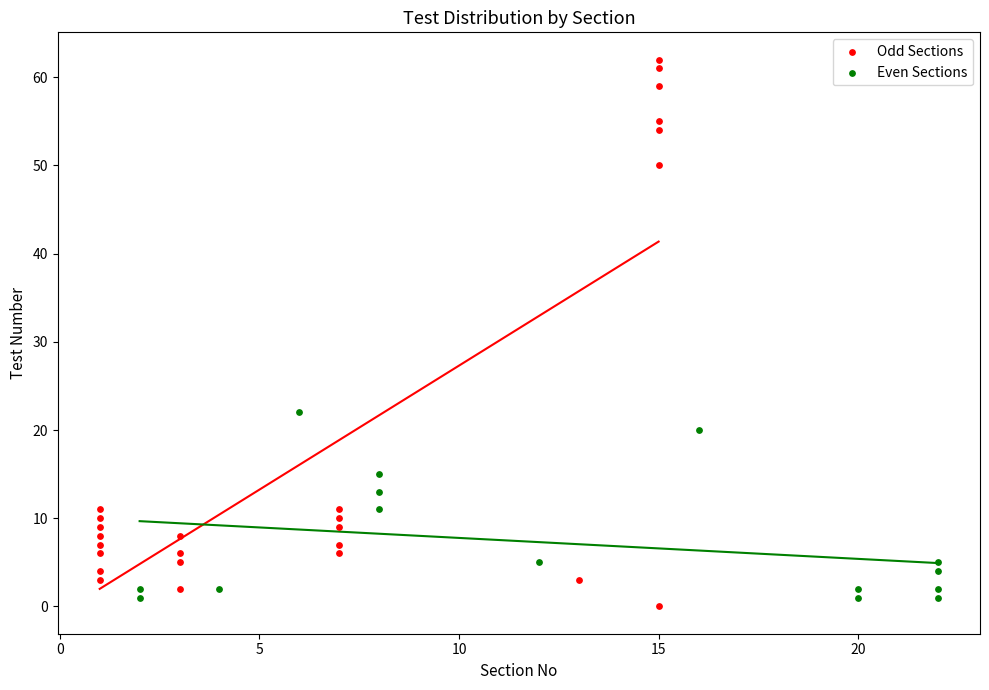

Which series has the widest spread of Y values?

Odd Sections